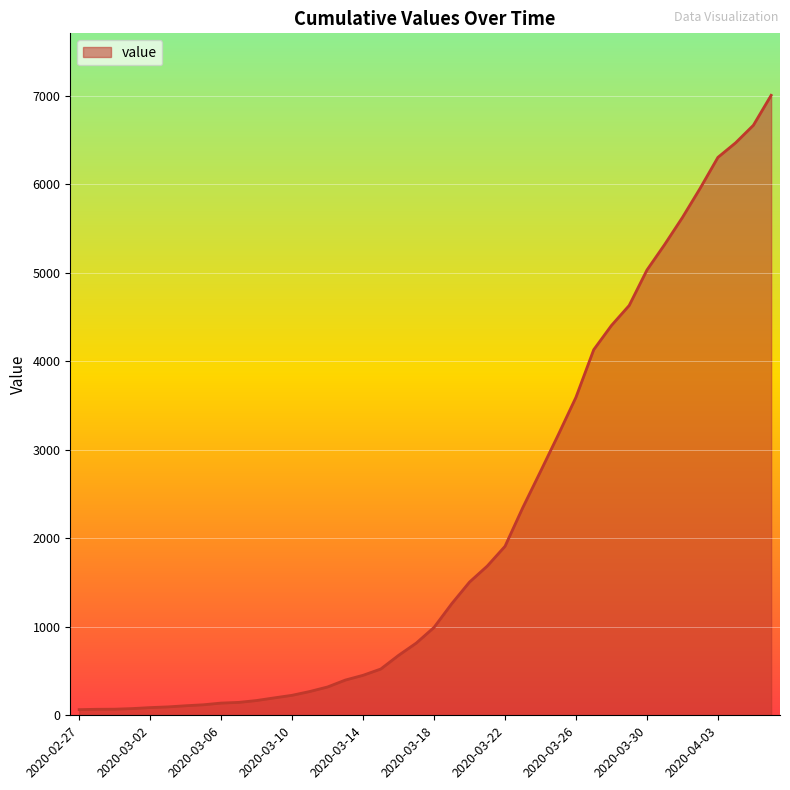

Does the chart display data point markers on the line(s)?

No